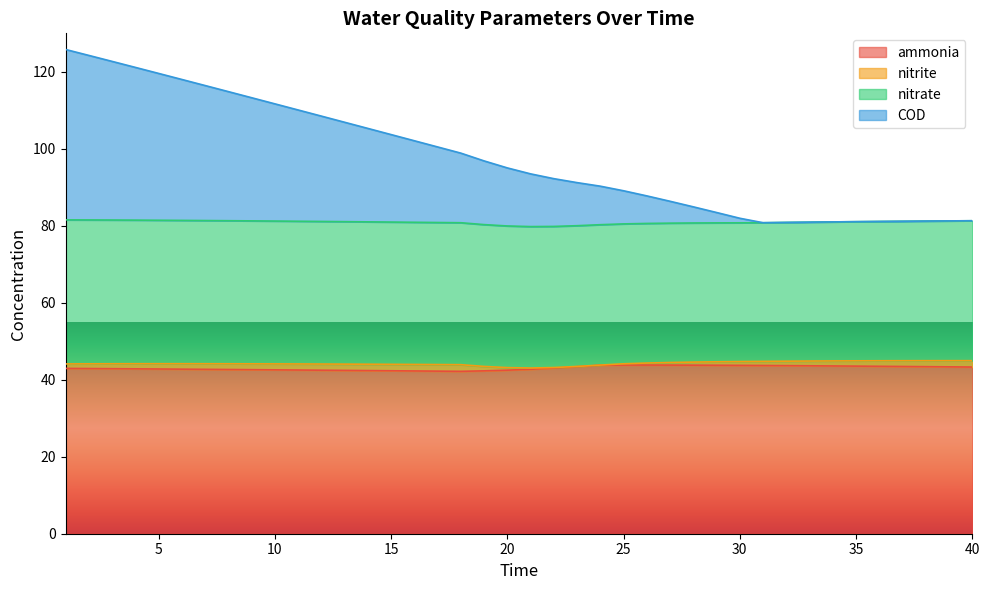

True or false: ammonia and COD cross at least once.

False